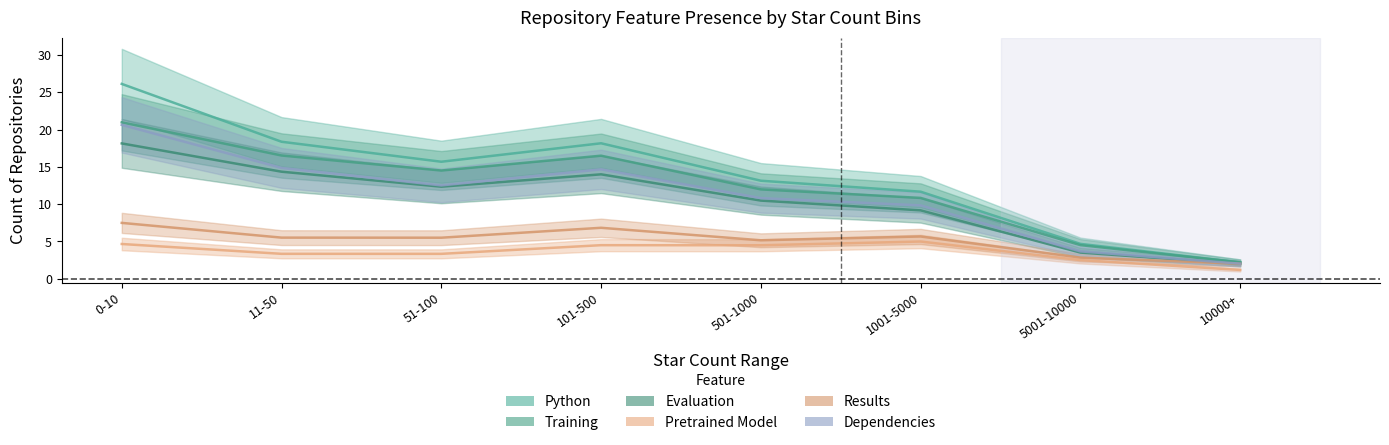

How many series are shown in this chart?

6